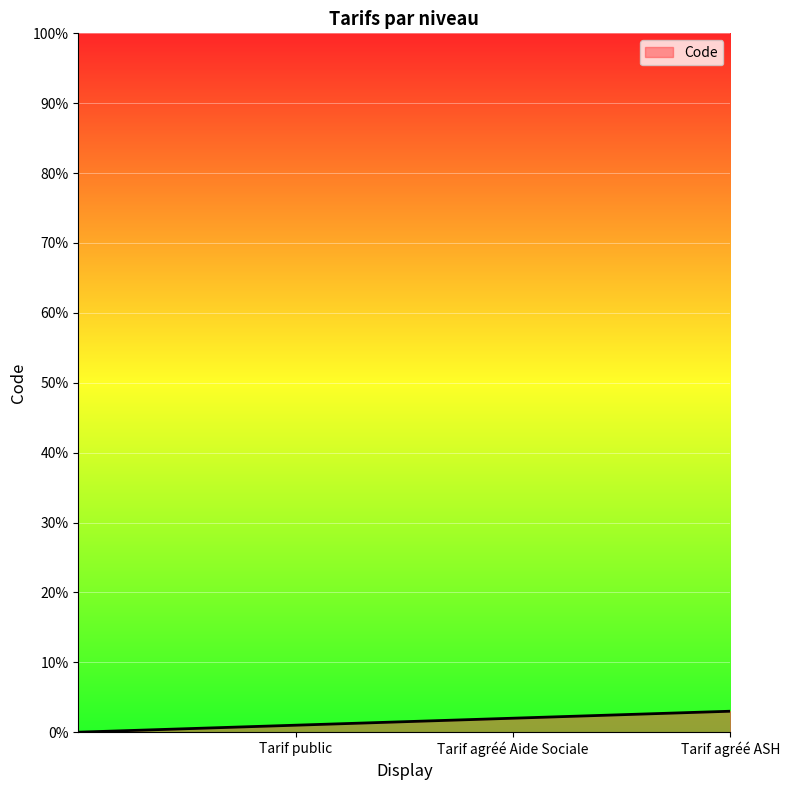

What is the average value?

2